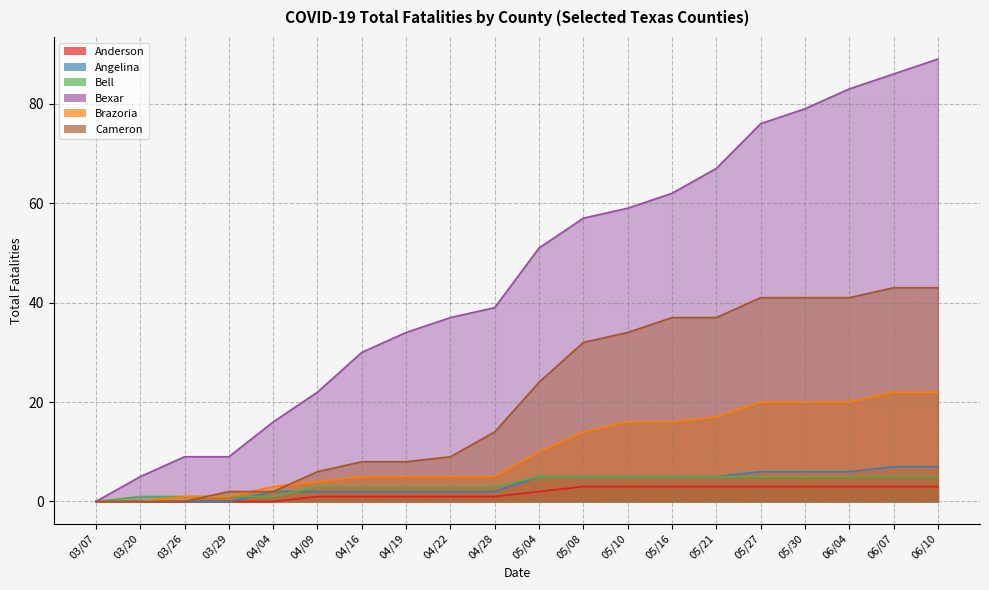

How many lines are shown in the chart?

6